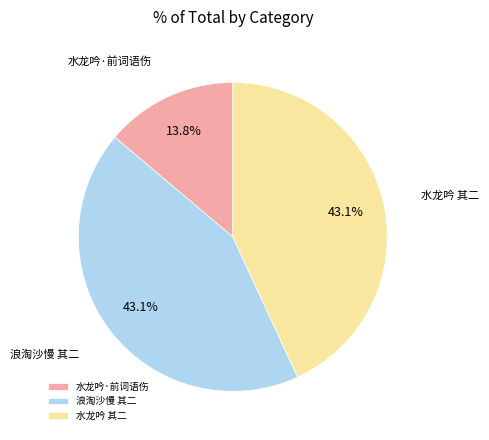

Combined, what portion of the pie is 水龙吟 其二 and 浪淘沙慢 其二?

86.2%